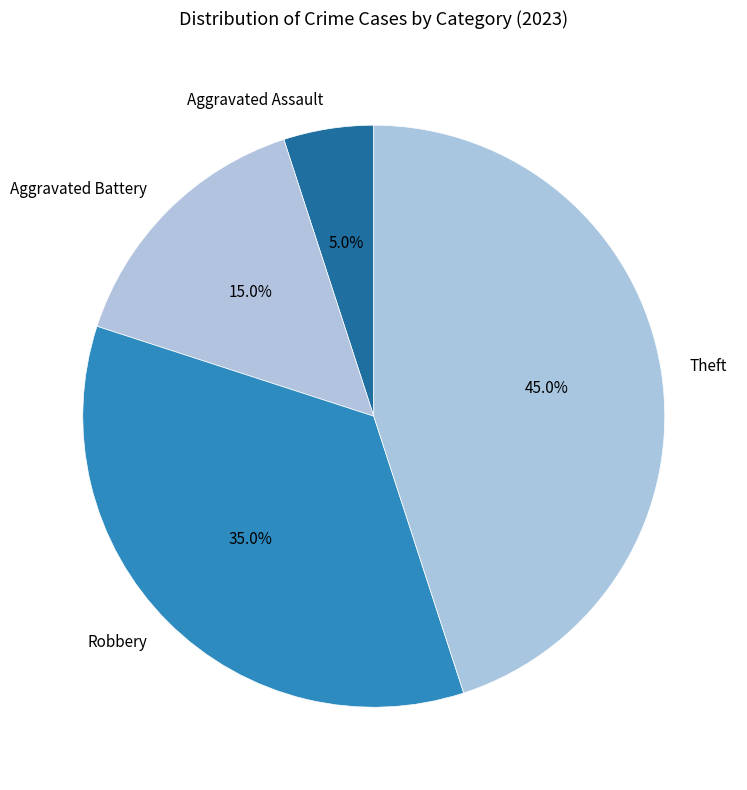

Is it true that Aggravated Battery is 29% of the pie?

False